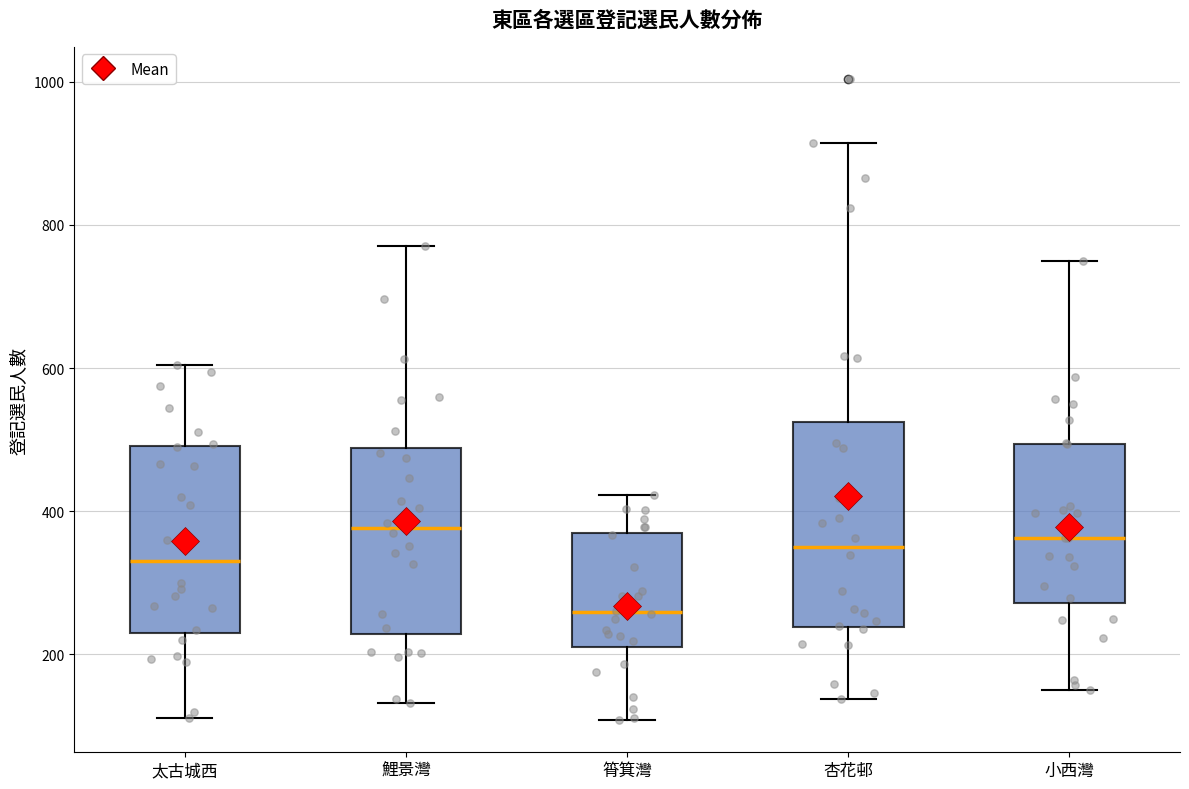

Reading left to right, read every box against the y-axis: the position of its median line, the range the box covers, and the ends of its whiskers. The values are not printed on the chart, so give them approximately, as read against the axis.

太古城西: median 340, box 240 to 500, whiskers 120 to 600
鯉景灣: median 380, box 220 to 480, whiskers 140 to 780
筲箕灣: median 260, box 220 to 360, whiskers 100 to 420
杏花邨: median 360, box 240 to 520, whiskers 140 to 920
小西灣: median 360, box 280 to 500, whiskers 160 to 740